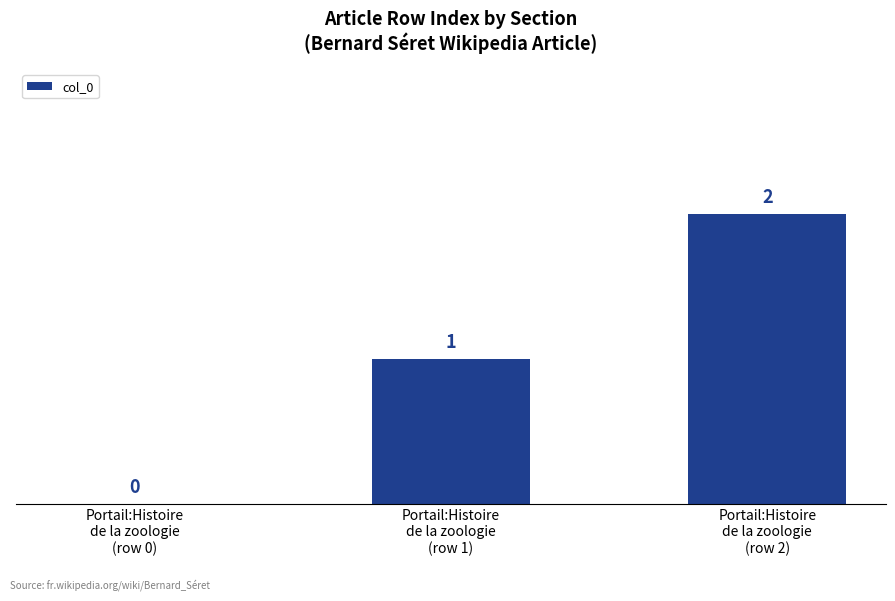

What is the sum of all values?

3